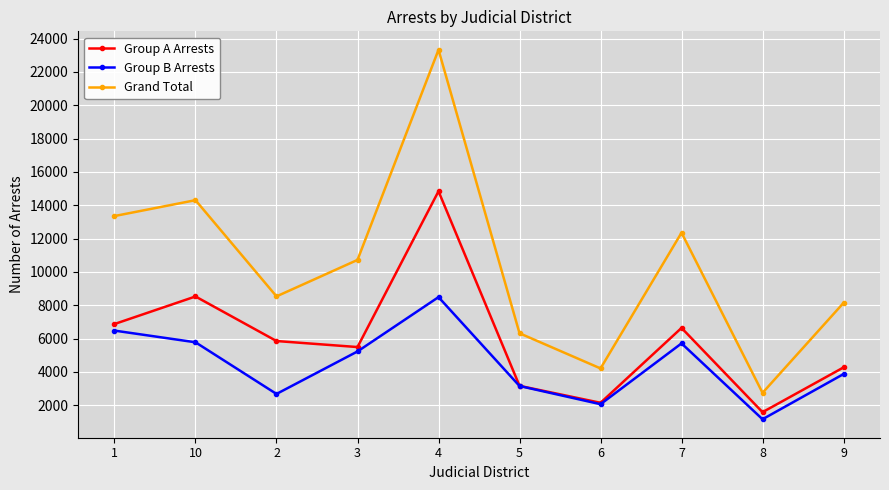

What is the value of the Group B Arrests point at the 4th from the left?

5228